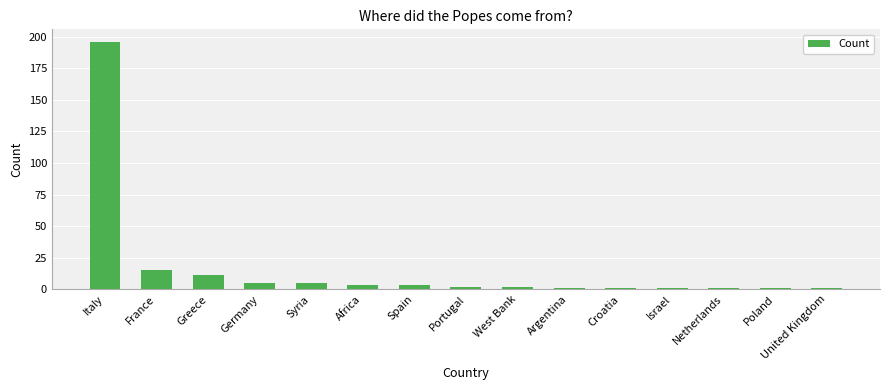

Which has a higher value, Germany or Italy?

Italy